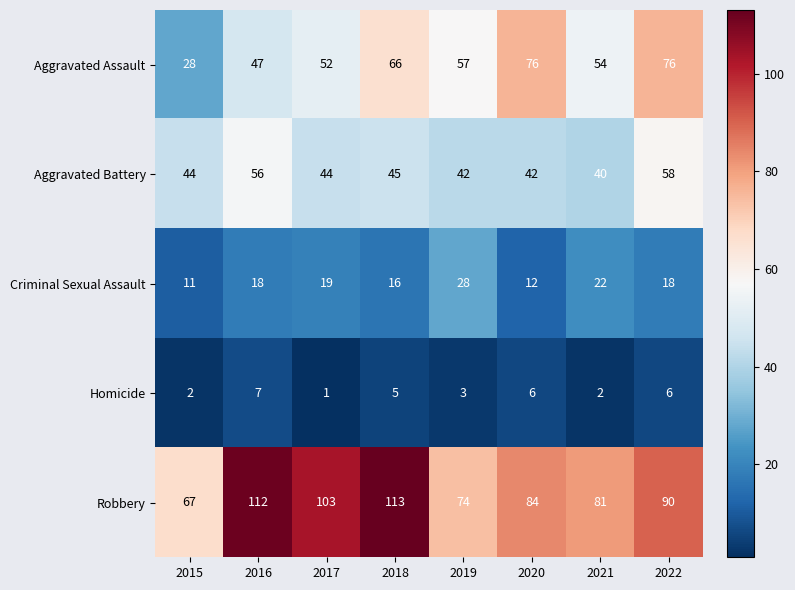

Which series changed the most between 2015 and 2017?

Robbery